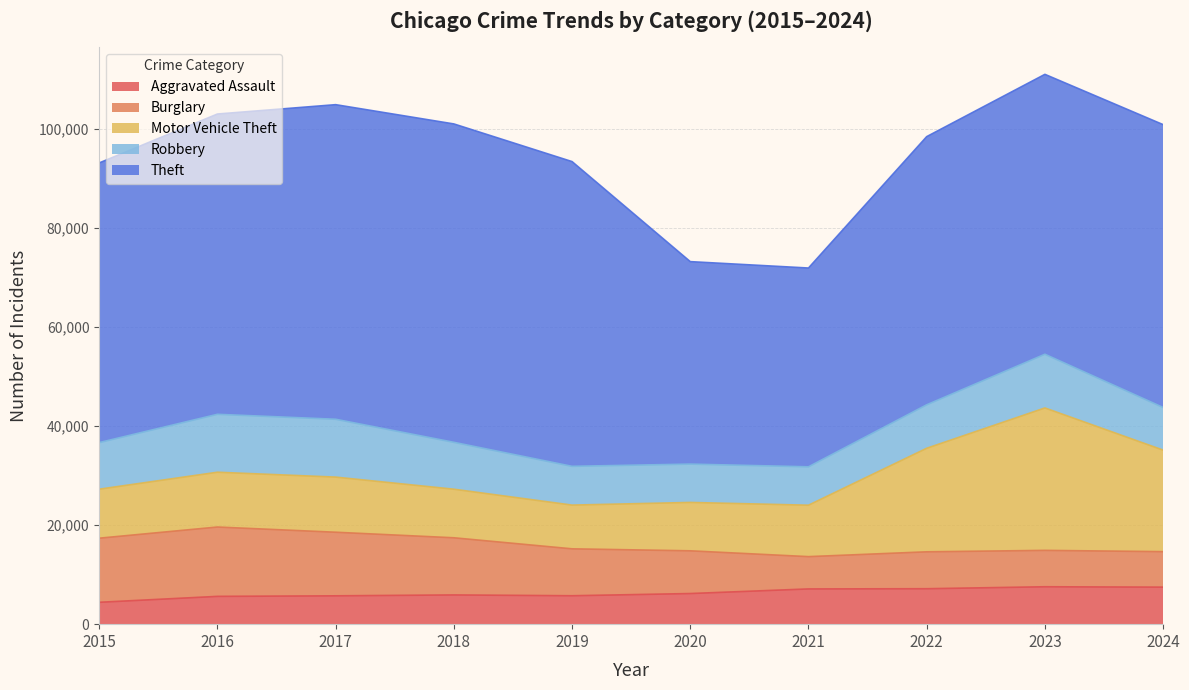

True or false: Theft and Burglary intersect in this chart.

False